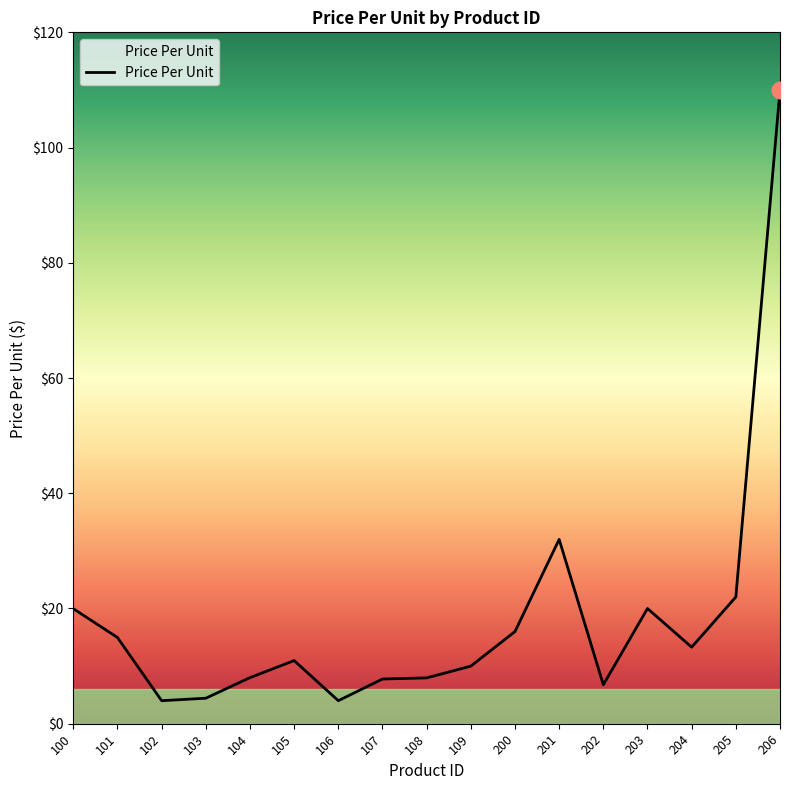

Where is the data nearest to the value 56?

201